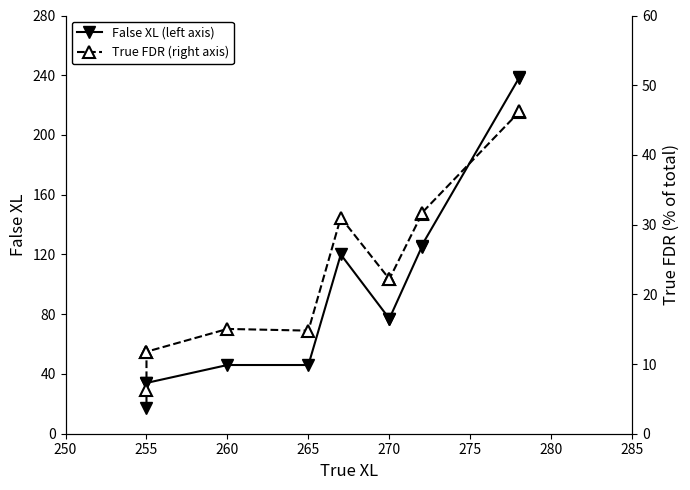

Is the value of False XL (left axis) at 260 greater than the value of True FDR (right axis) at 270?

Yes